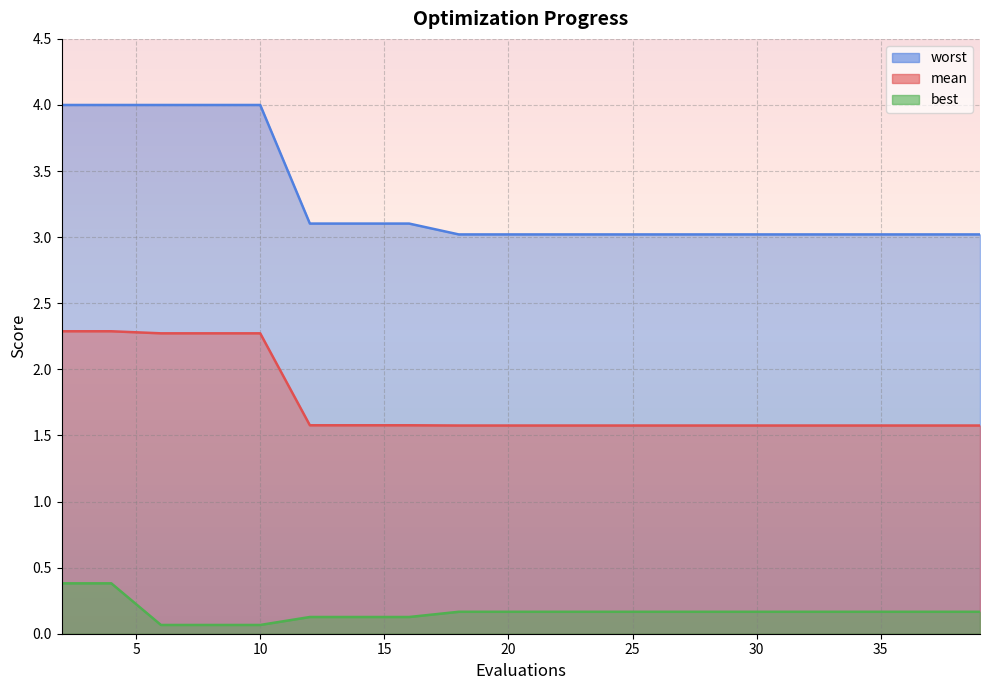

True or false: worst and best intersect in this chart.

False